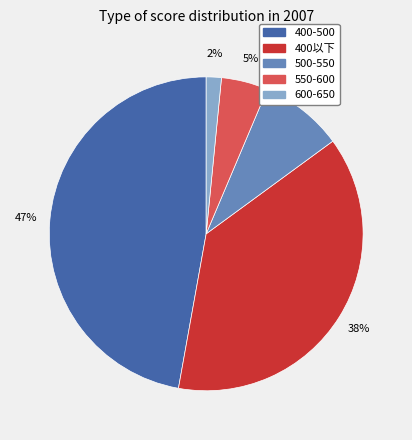

Between 400-500 and 500-550, which is larger?

400-500